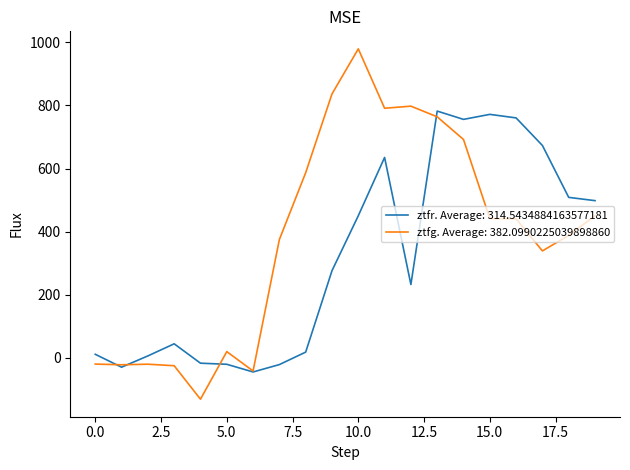

Rank the series by their maximum value, from lowest to highest.

ztfr. Average: 314.5434884163577181, ztfg. Average: 382.0990225039898860